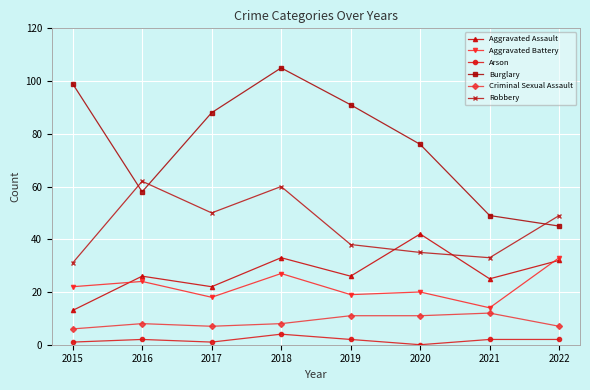

At which category does Aggravated Battery reach its first local peak?

2016